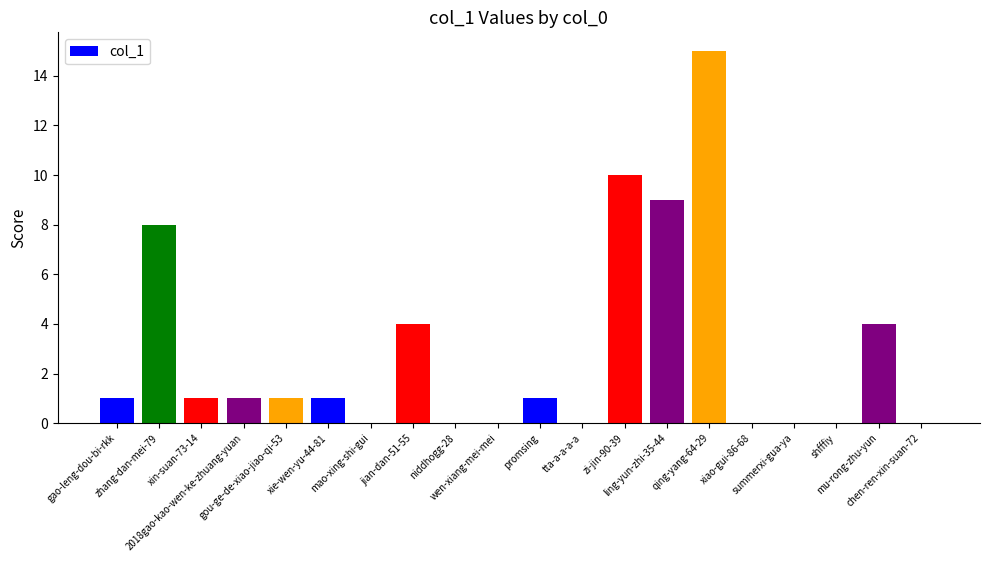

Where is the data nearest to the value 7?

zhang-dan-mei-79